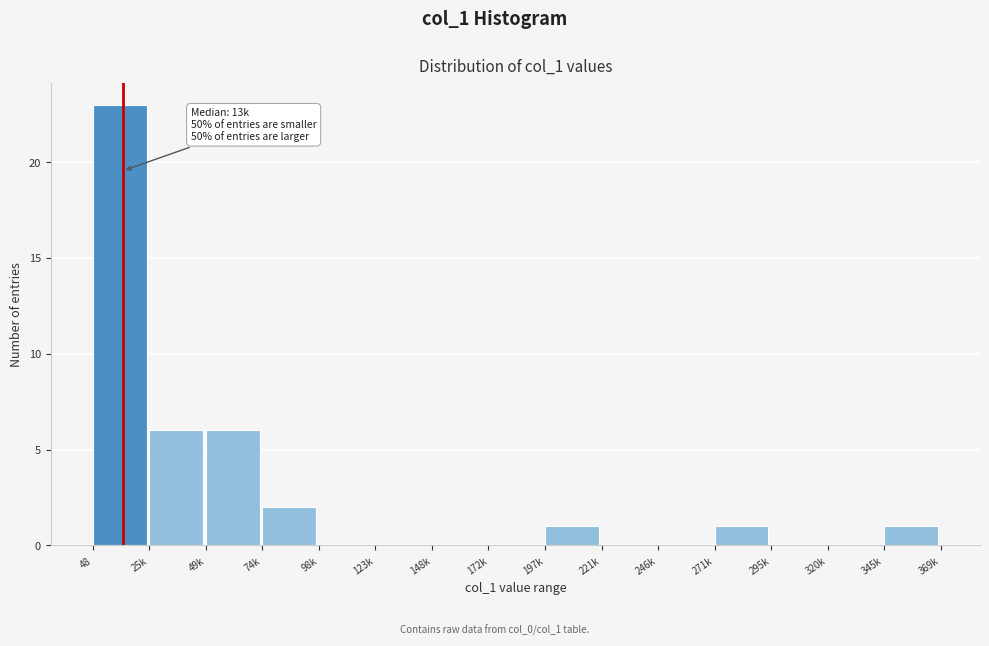

Reading left to right, list all the values displayed in this chart.

48=23	25k=6	49k=6	74k=2	98k=0	123k=0	148k=0	172k=0	197k=1	221k=0	246k=0	271k=1	295k=0	320k=0	345k=1